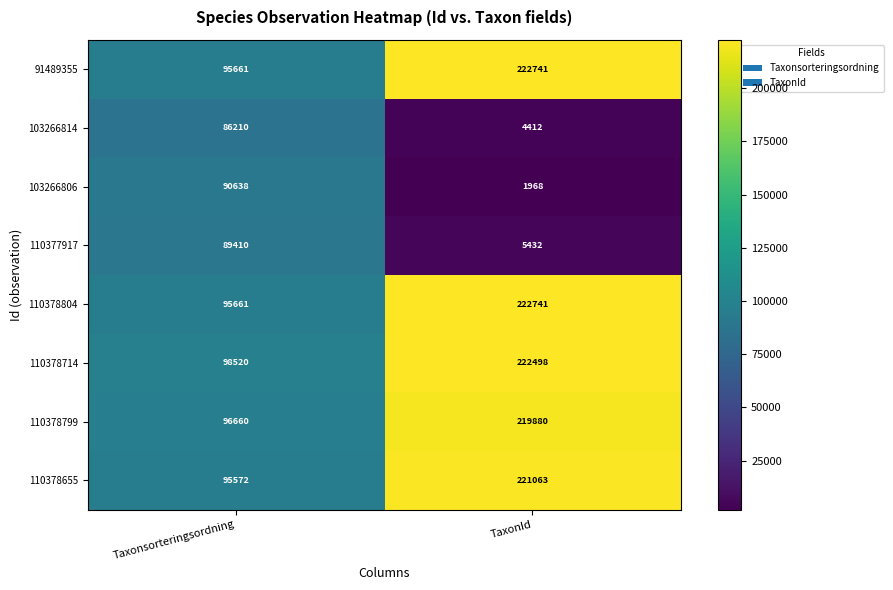

What is the maximum value shown in the chart?

222741